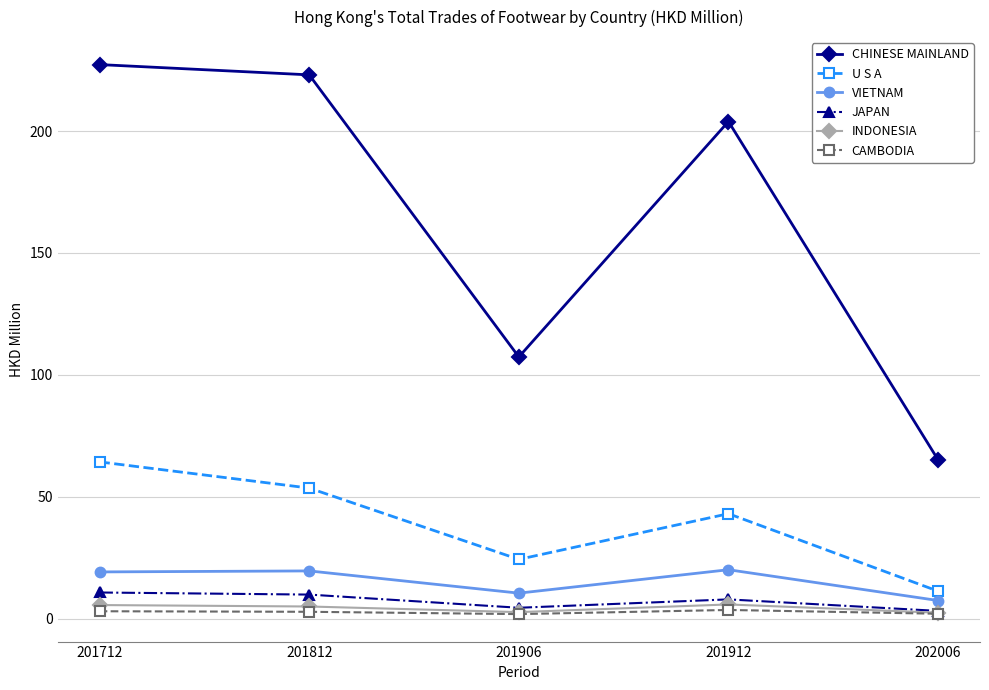

What is the greatest value displayed?

227.3